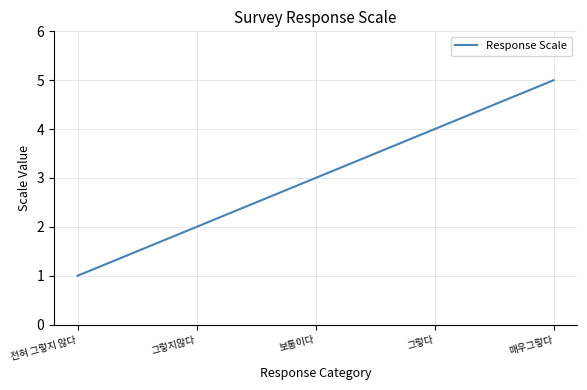

Does the chart display data point markers on the line(s)?

No